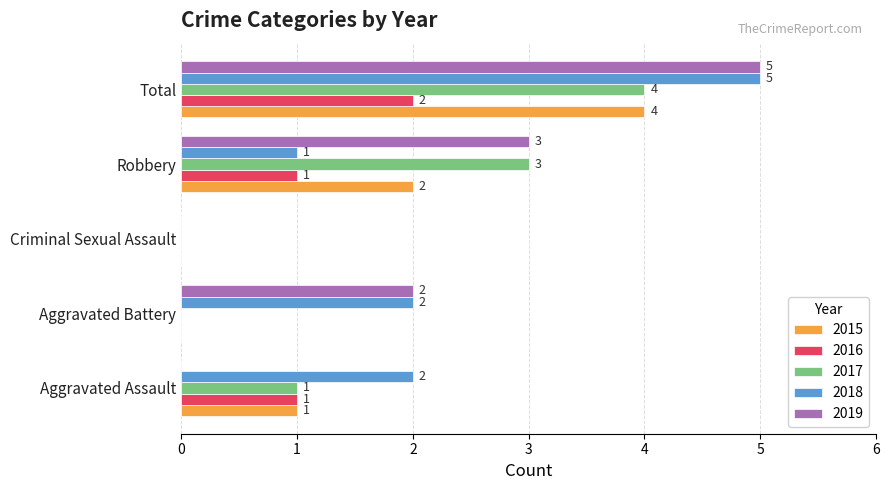

What is the maximum value shown in the chart?

5